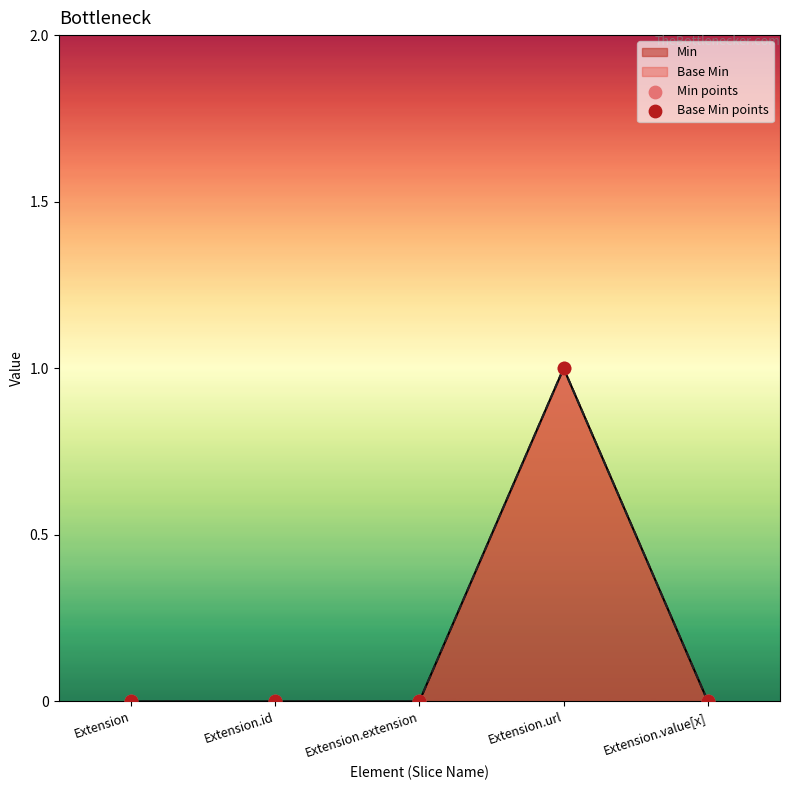

Which series has the largest Y range (max minus min)?

Min points